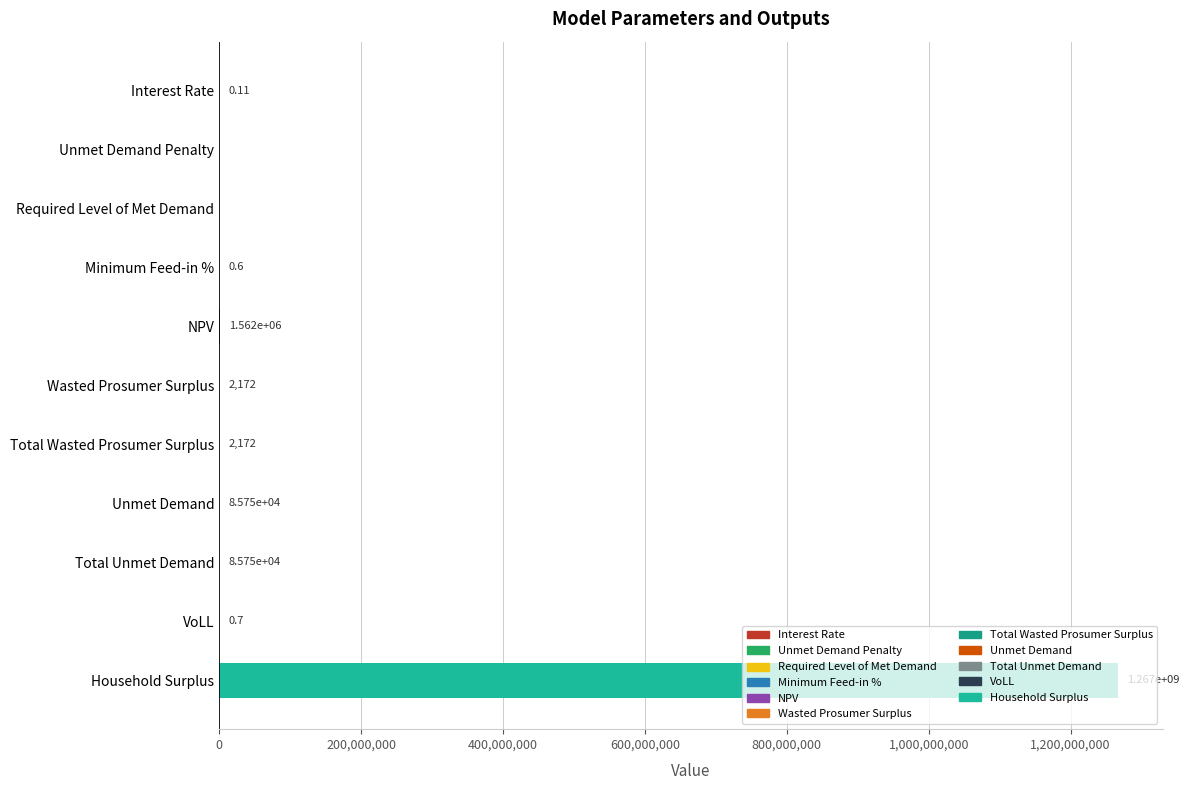

What is the average value?

115315656.8